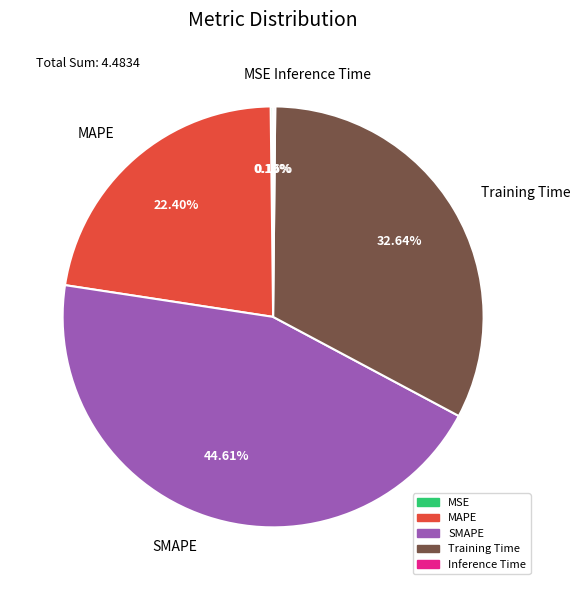

Approximately how many times larger is the value at Training Time compared to SMAPE?

0.7